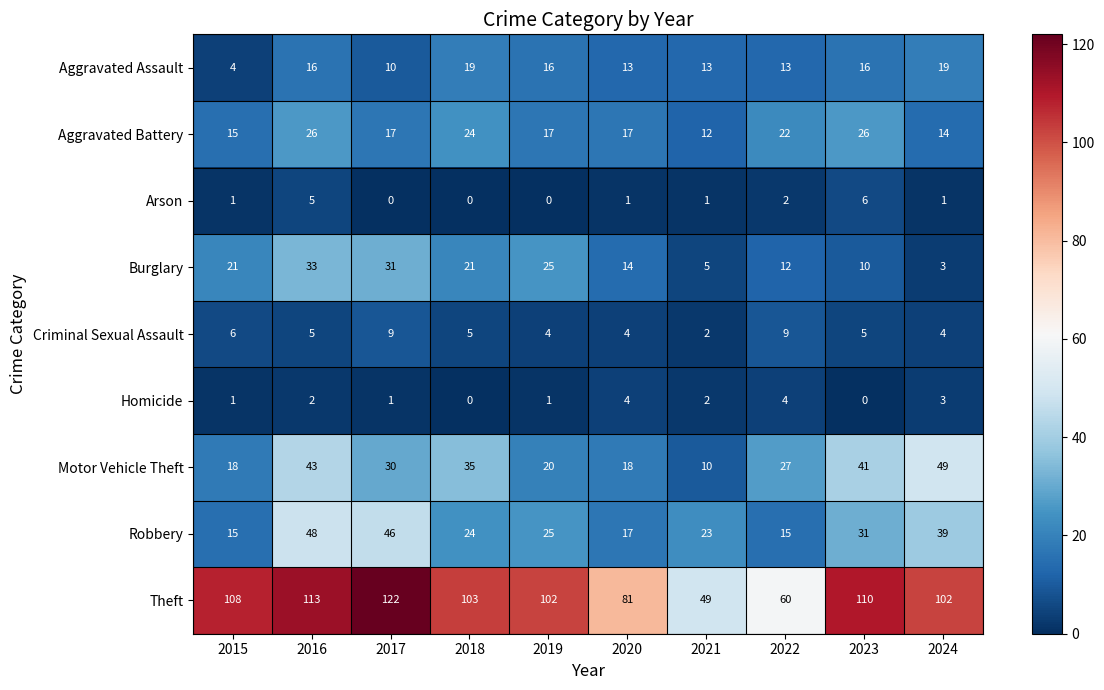

At 2023, list the series in order from largest to smallest.

Theft, Motor Vehicle Theft, Robbery, Aggravated Battery, Aggravated Assault, Burglary, Arson, Criminal Sexual Assault, Homicide